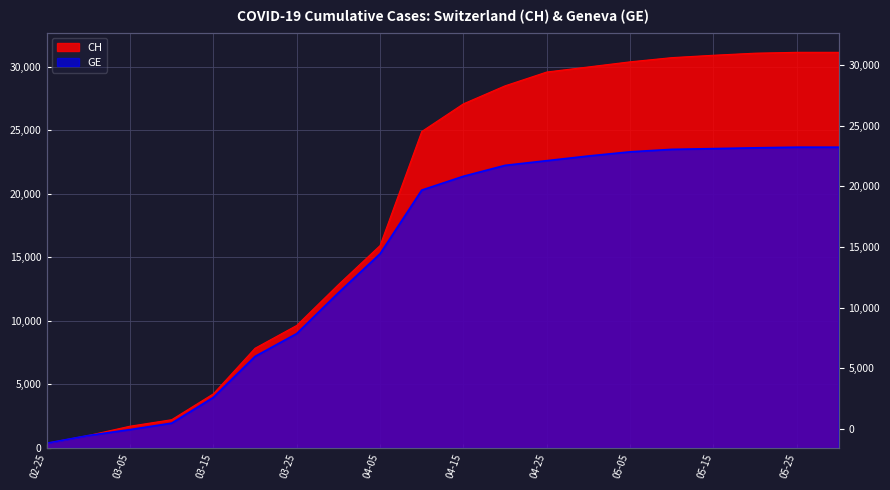

List the labels in order of CH value, largest first.

2020-05-25, 2020-05-31, 2020-05-20, 2020-05-15, 2020-05-10, 2020-05-05, 2020-04-30, 2020-04-25, 2020-04-20, 2020-04-15, 2020-04-10, 2020-04-05, 2020-03-31, 2020-03-25, 2020-03-20, 2020-03-15, 2020-03-10, 2020-03-05, 2020-02-29, 2020-02-25